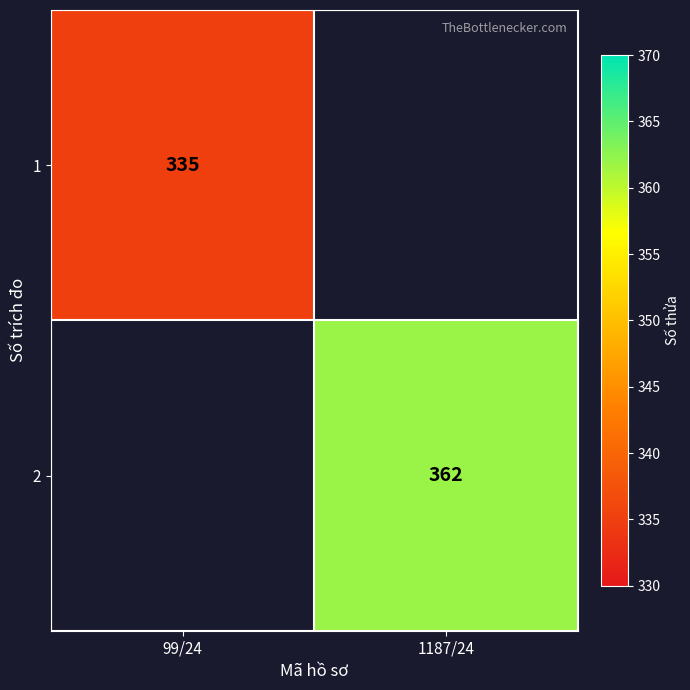

How many distinct data groups are displayed?

2